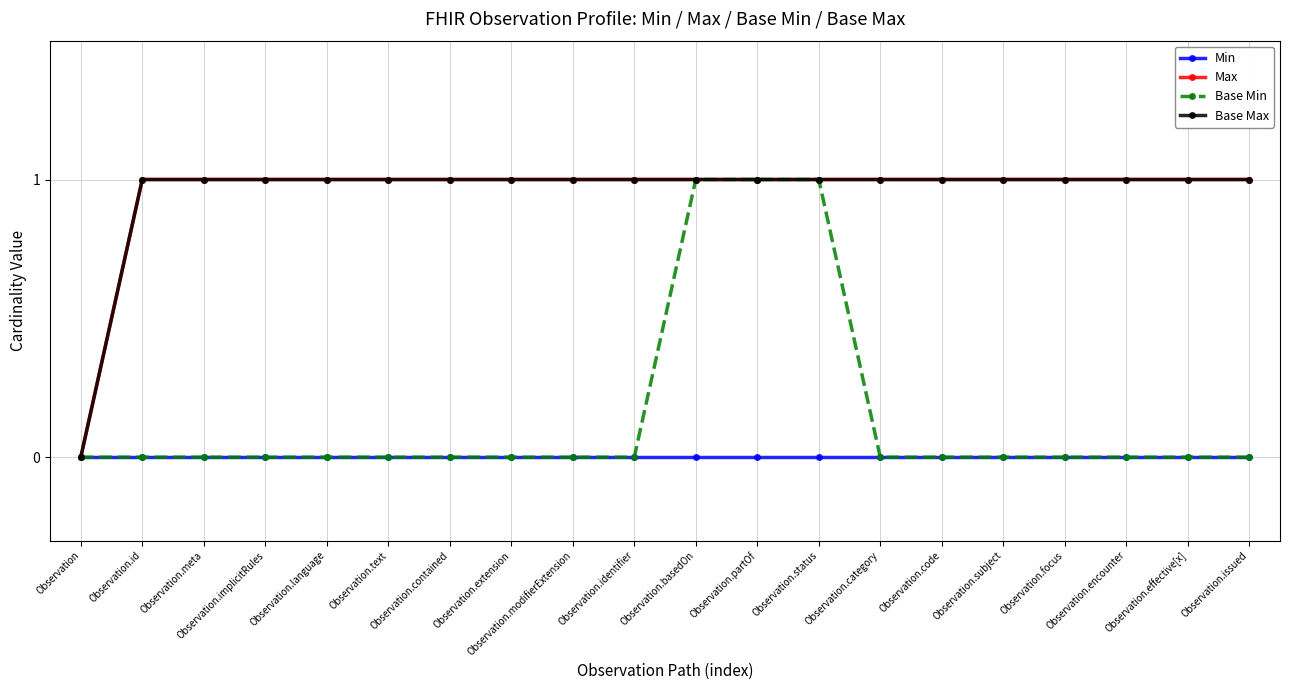

What are all the series names shown in the legend?

Min, Max, Base Min, Base Max